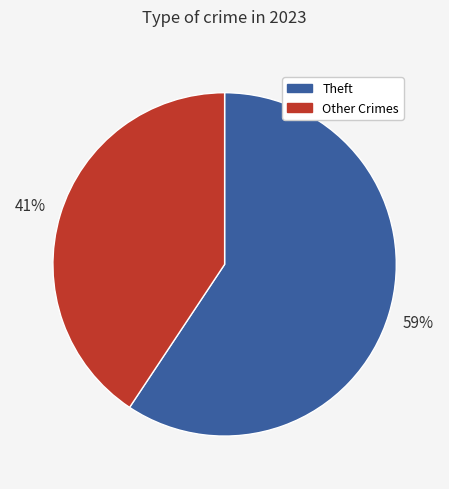

Which category has the smallest portion of the pie?

Other Crimes